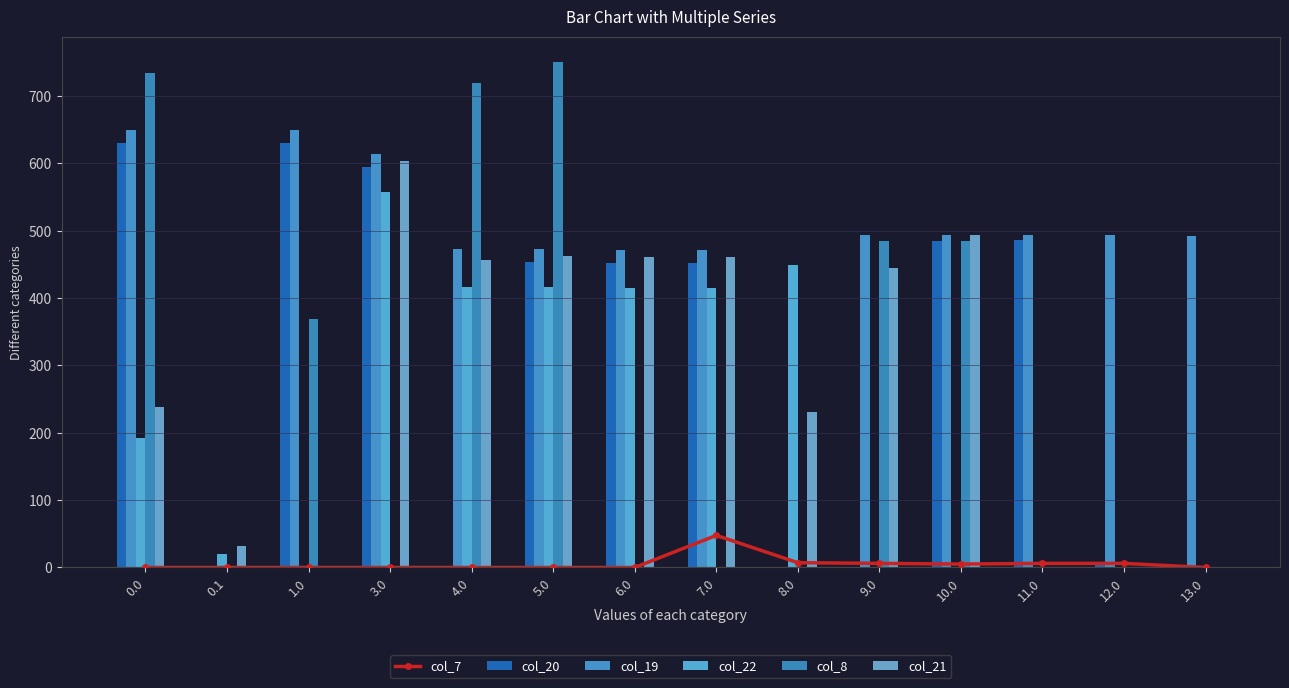

The value of col_21 at 9.0 is 445.0. True or false?

True